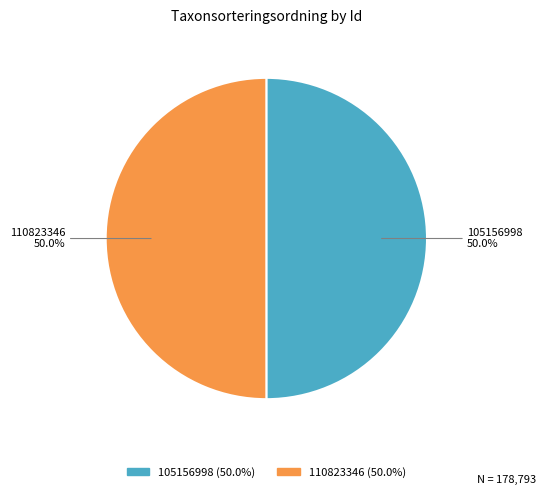

Is the sum of 110823346 and 105156998 greater than half?

Yes